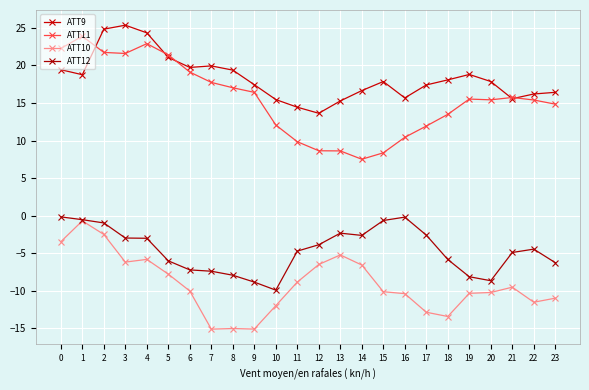

What is the value of the ATT11 point at the 1st from the left?

22.3